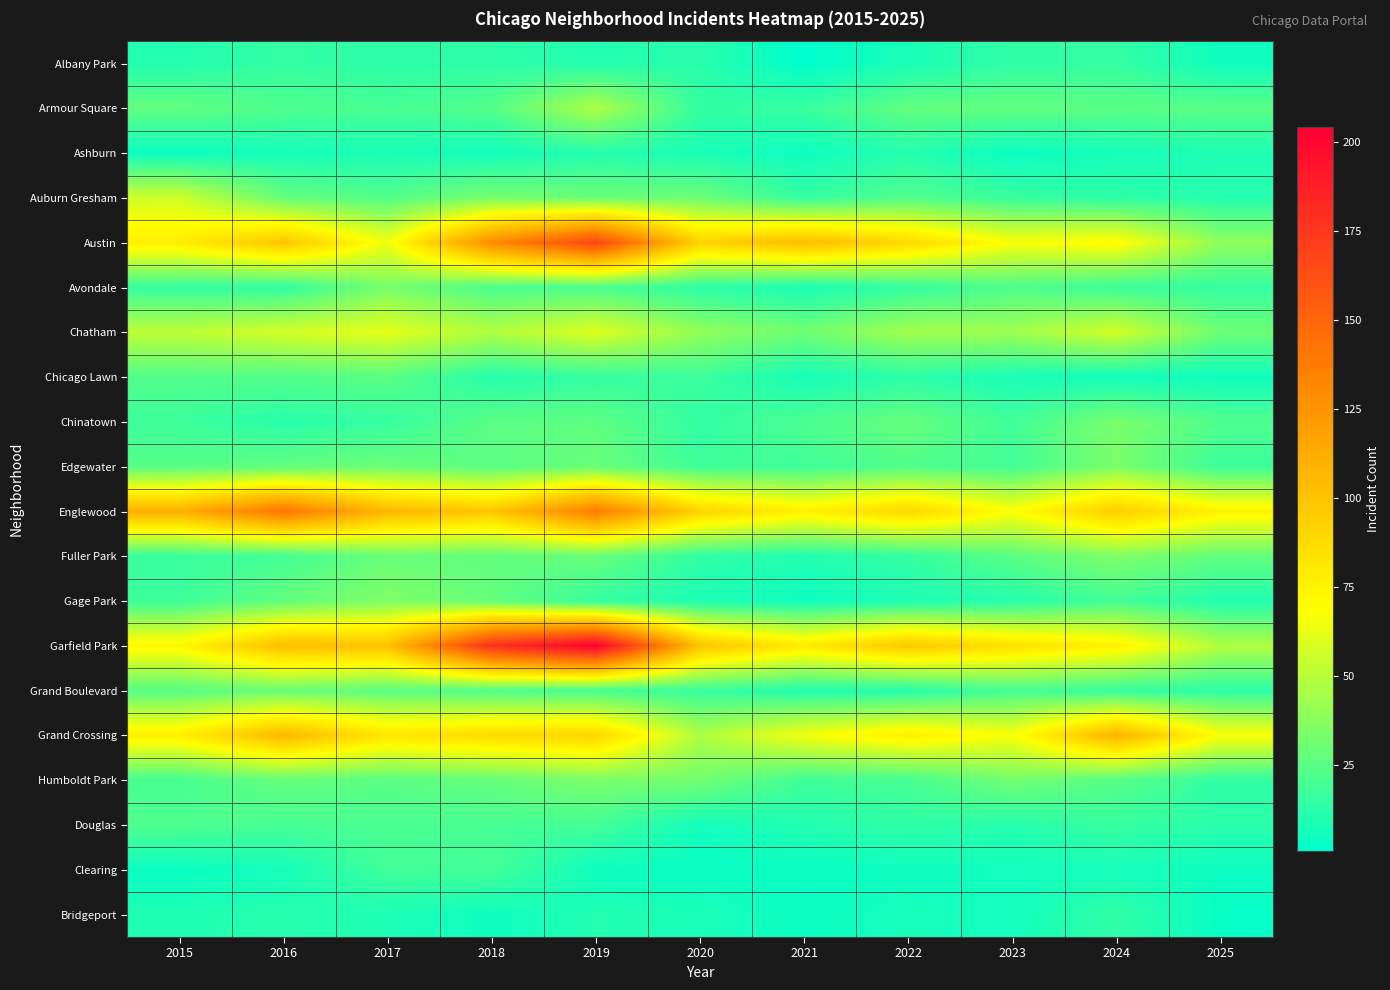

Which label corresponds to the smallest value in the chart?

2021